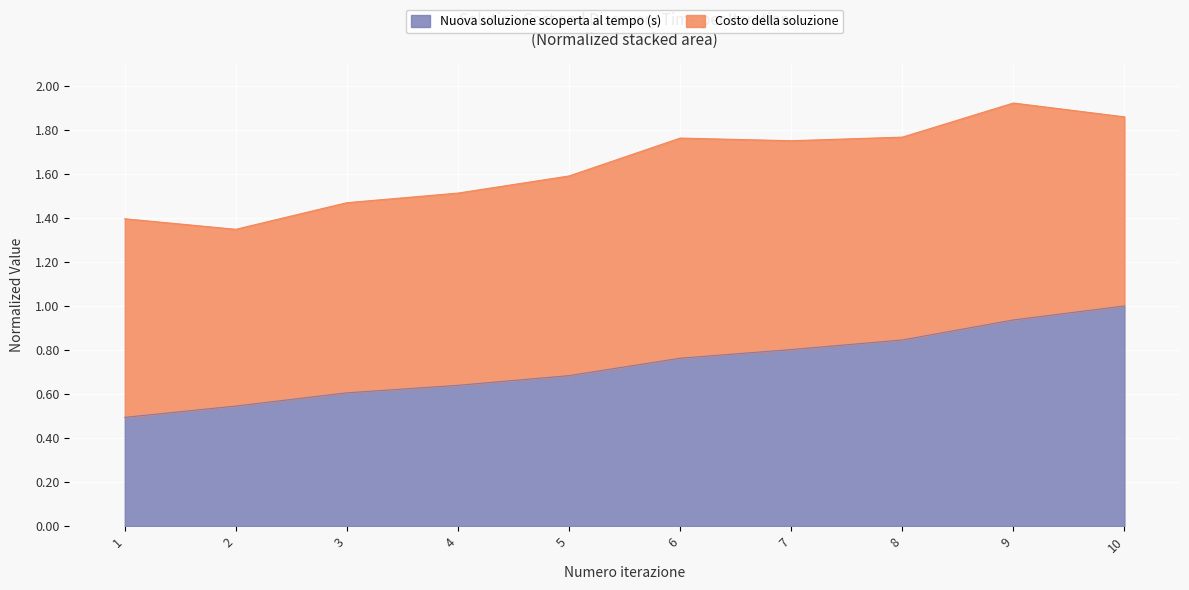

What is the sum of the values at 9 and 10?

1.9